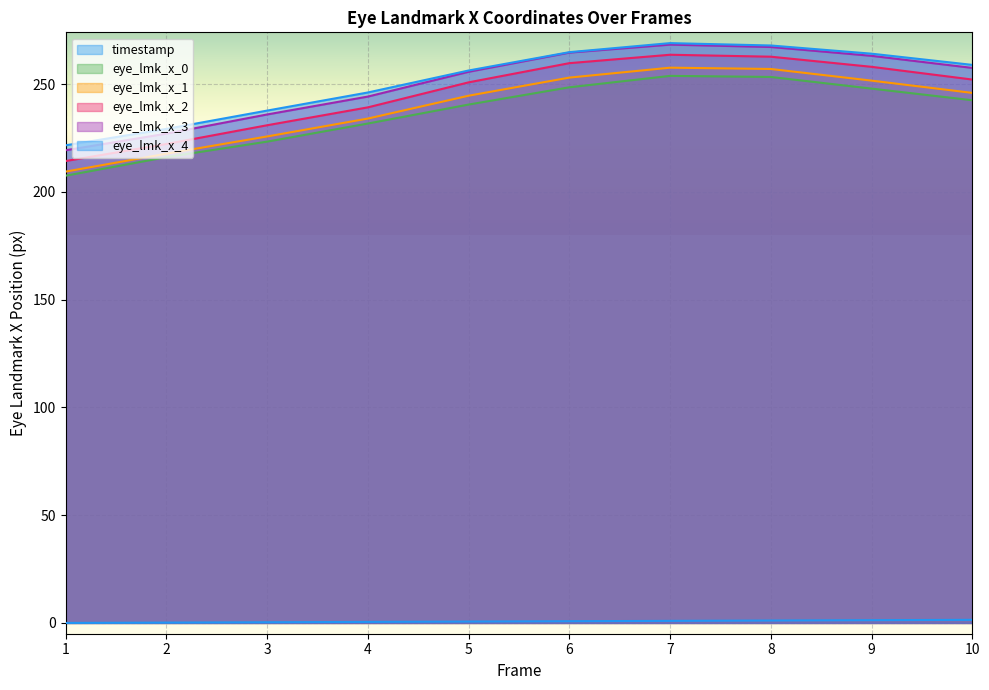

How many values in the eye_lmk_x_3 series exceed 257?

5